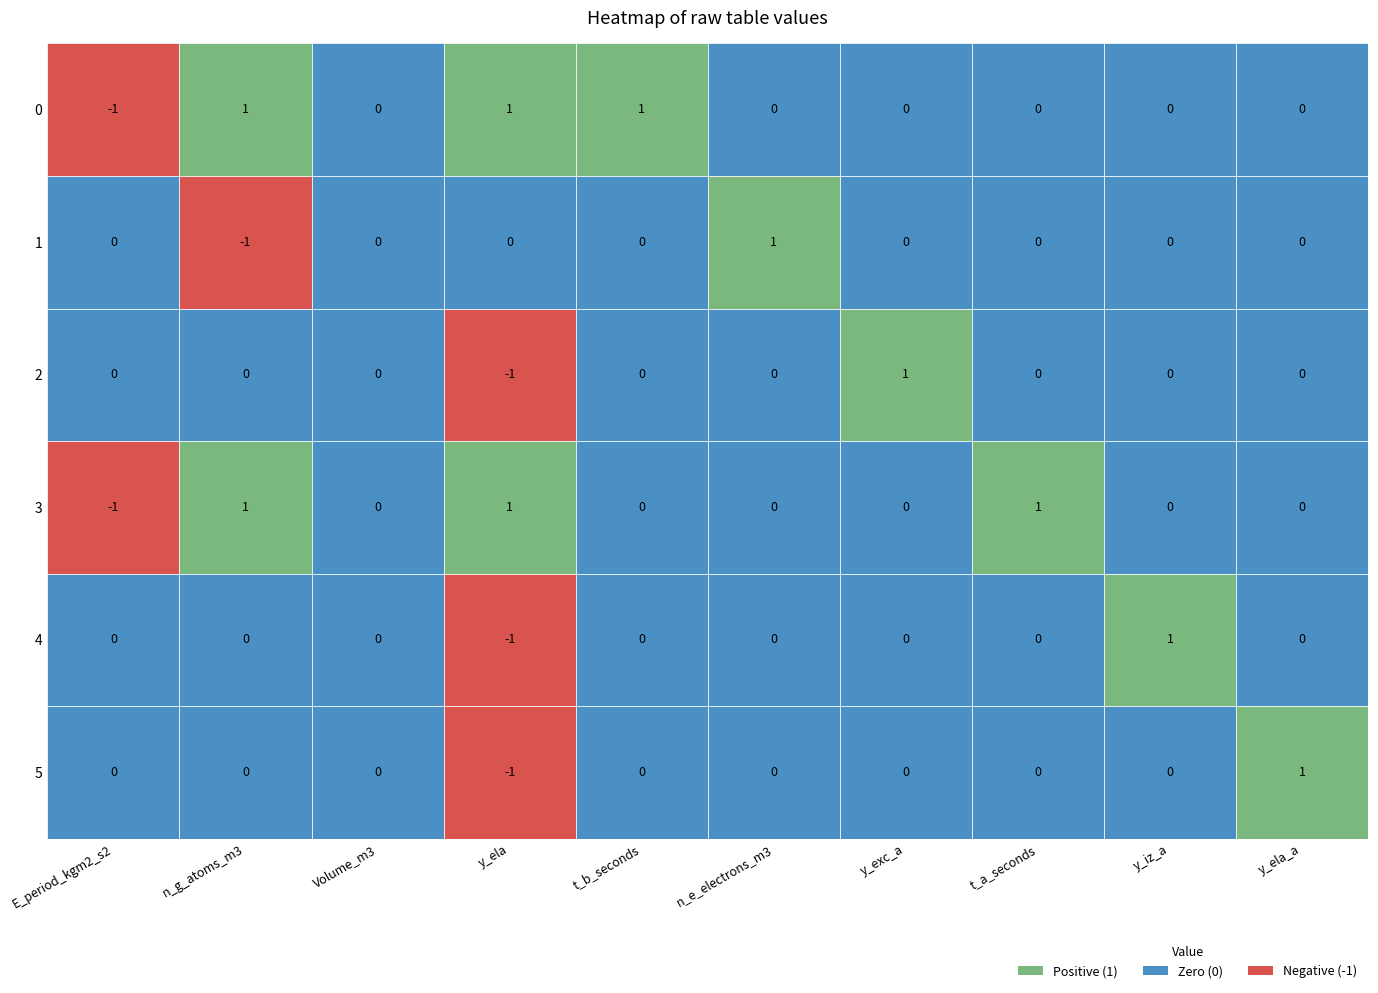

How many 2 values are between 0 and 1?

9